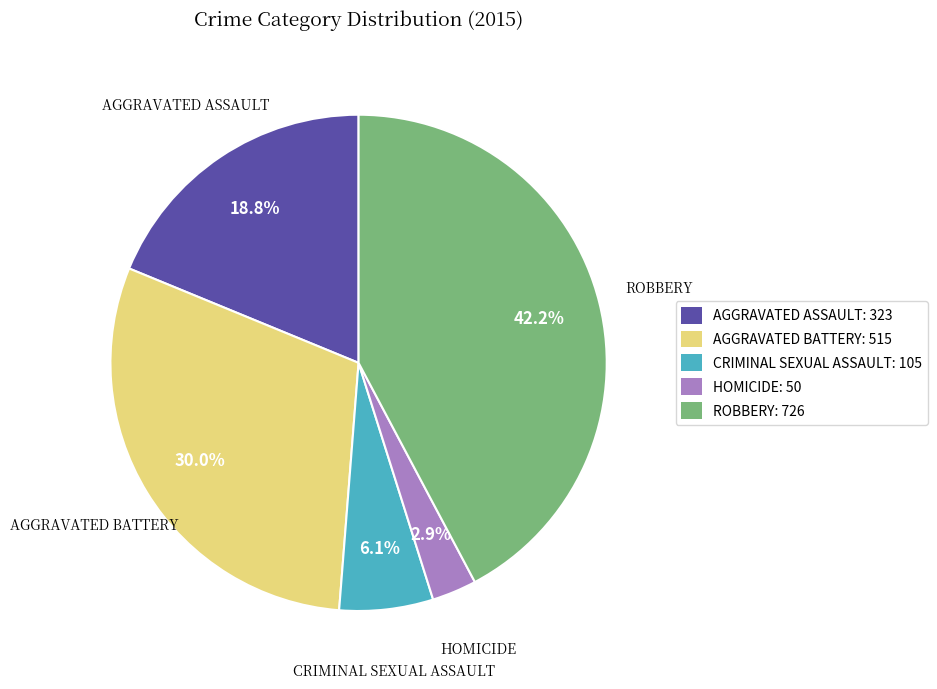

Rank the categories by value from highest to lowest.

ROBBERY: 726, AGGRAVATED BATTERY: 515, AGGRAVATED ASSAULT: 323, CRIMINAL SEXUAL ASSAULT: 105, HOMICIDE: 50